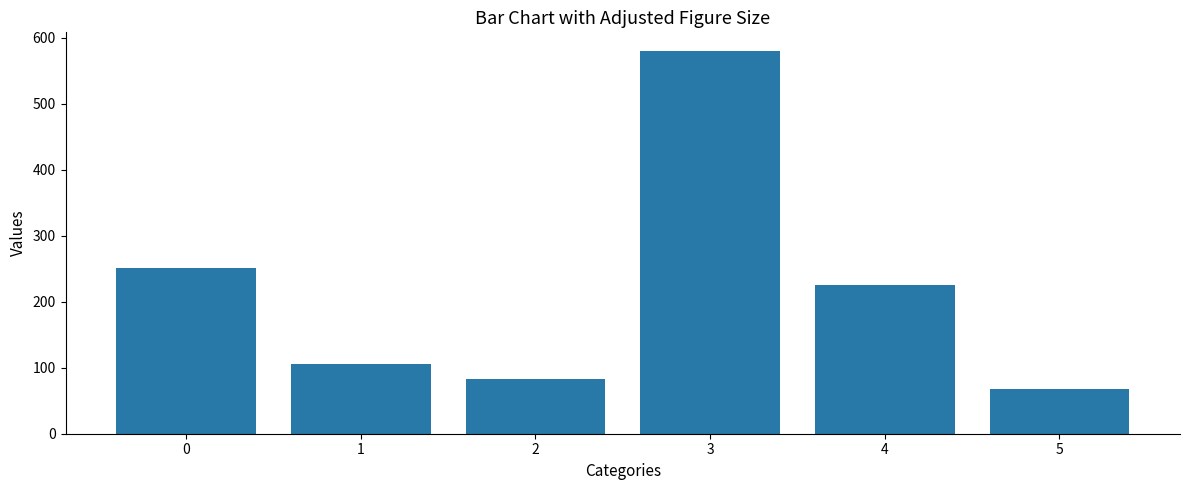

What is the sum of all values?

1310